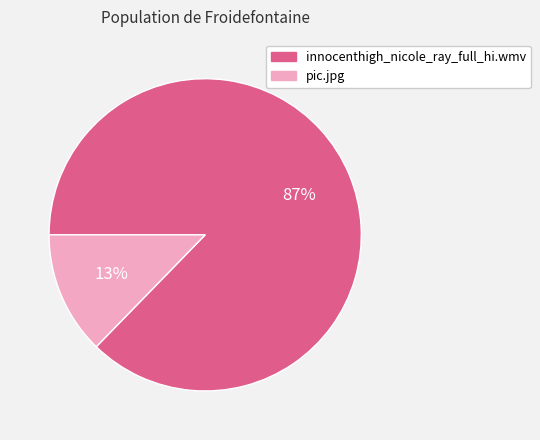

To the nearest percent, what is the average slice percentage?

50%